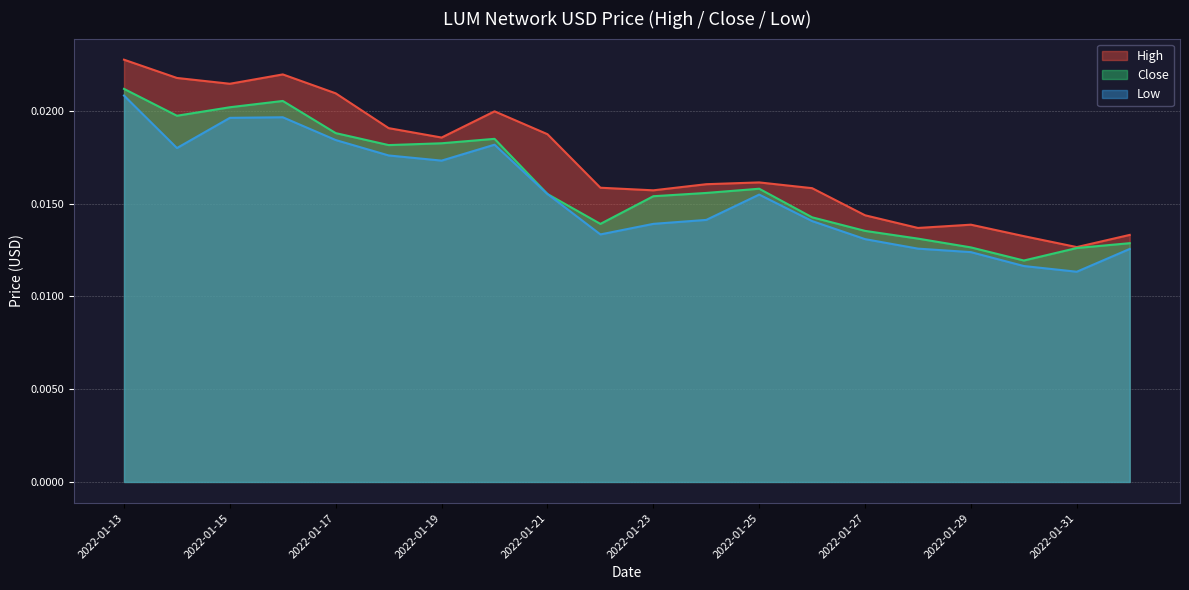

True or false: High has more than 0 interior local peaks.

True